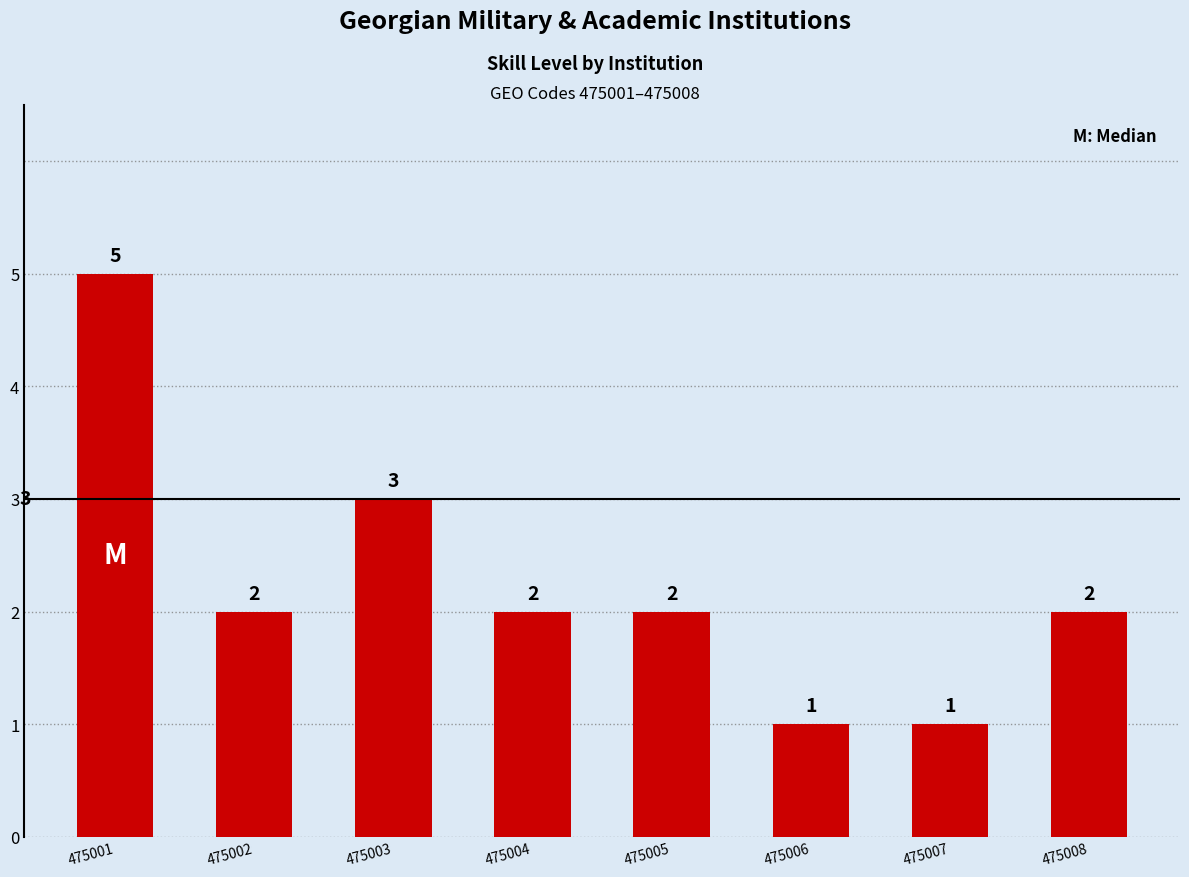

Approximately how many times larger is the value at 475007 compared to 475003?

0.3